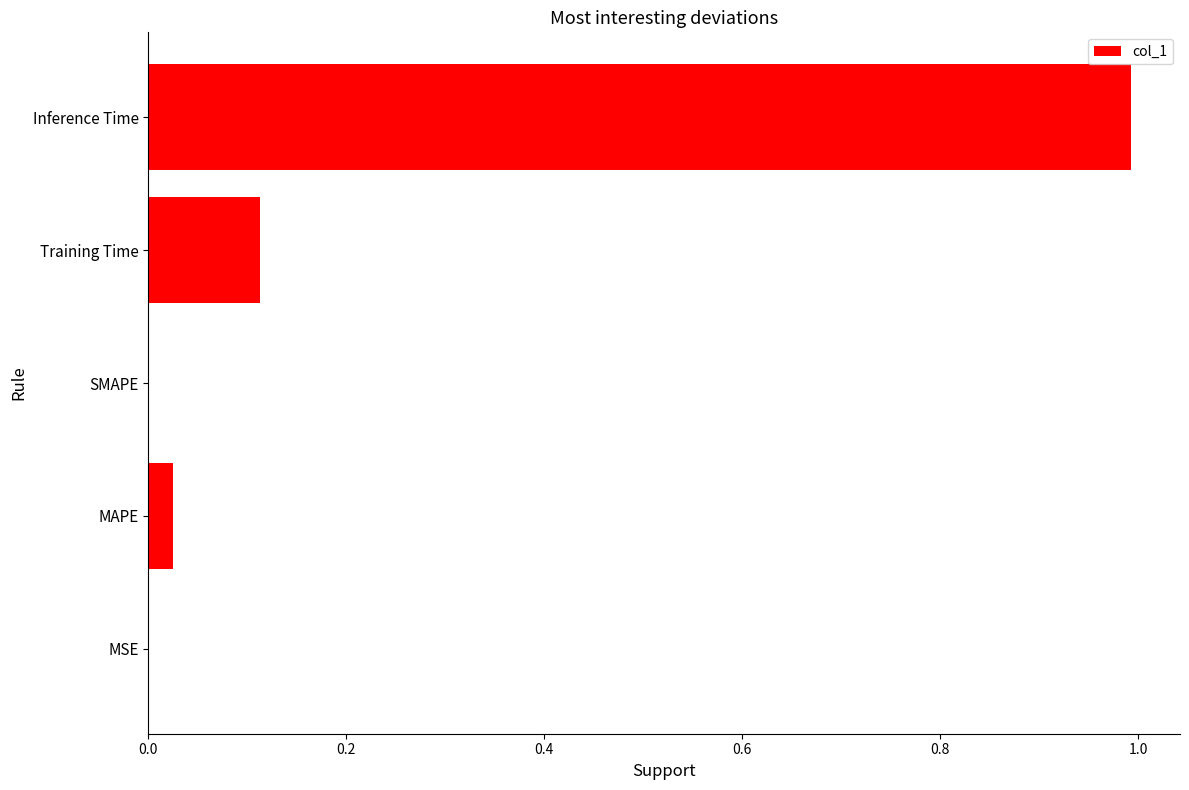

The value at Training Time is 0.0. True or false?

False